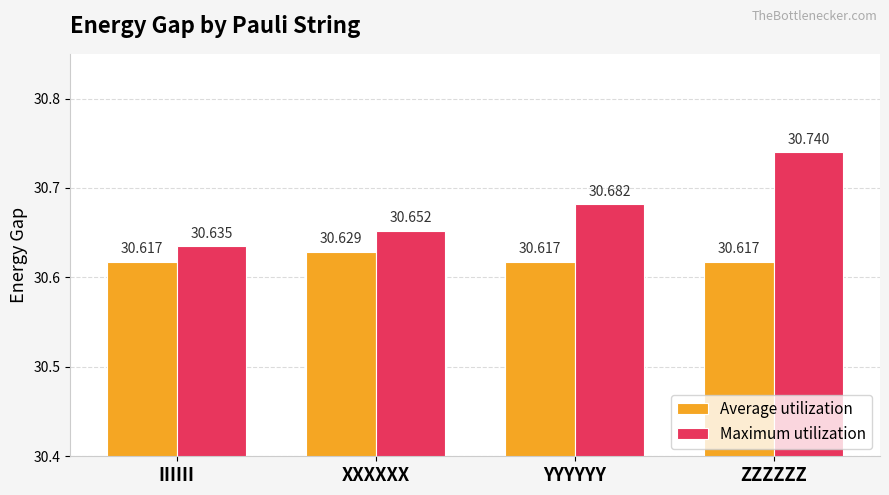

What is the label of the 1st bar from the right?

ZZZZZZ